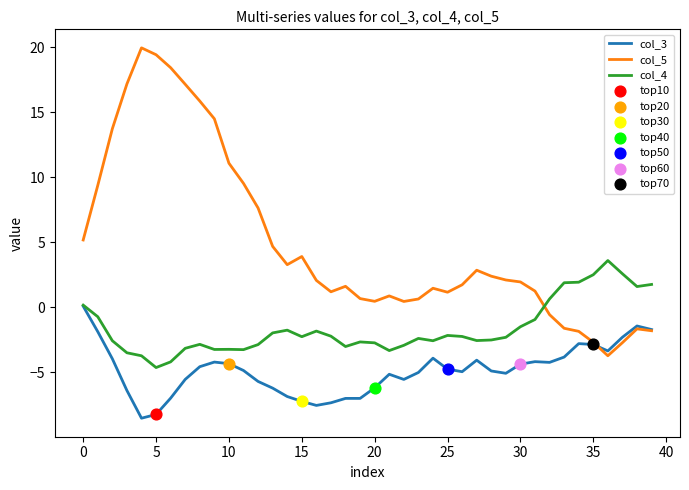

Which series has the largest range (max minus min)?

col_5